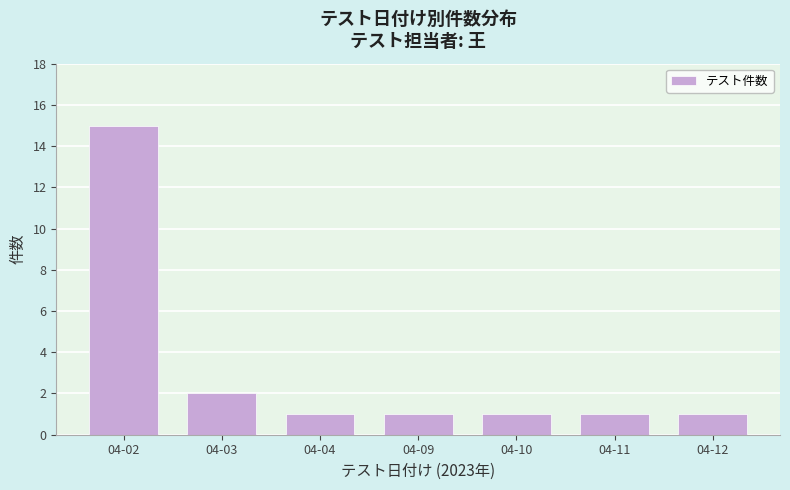

Reading right to left, transcribe all the data shown in this chart.

04-12=1	04-11=1	04-10=1	04-09=1	04-04=1	04-03=2	04-02=15